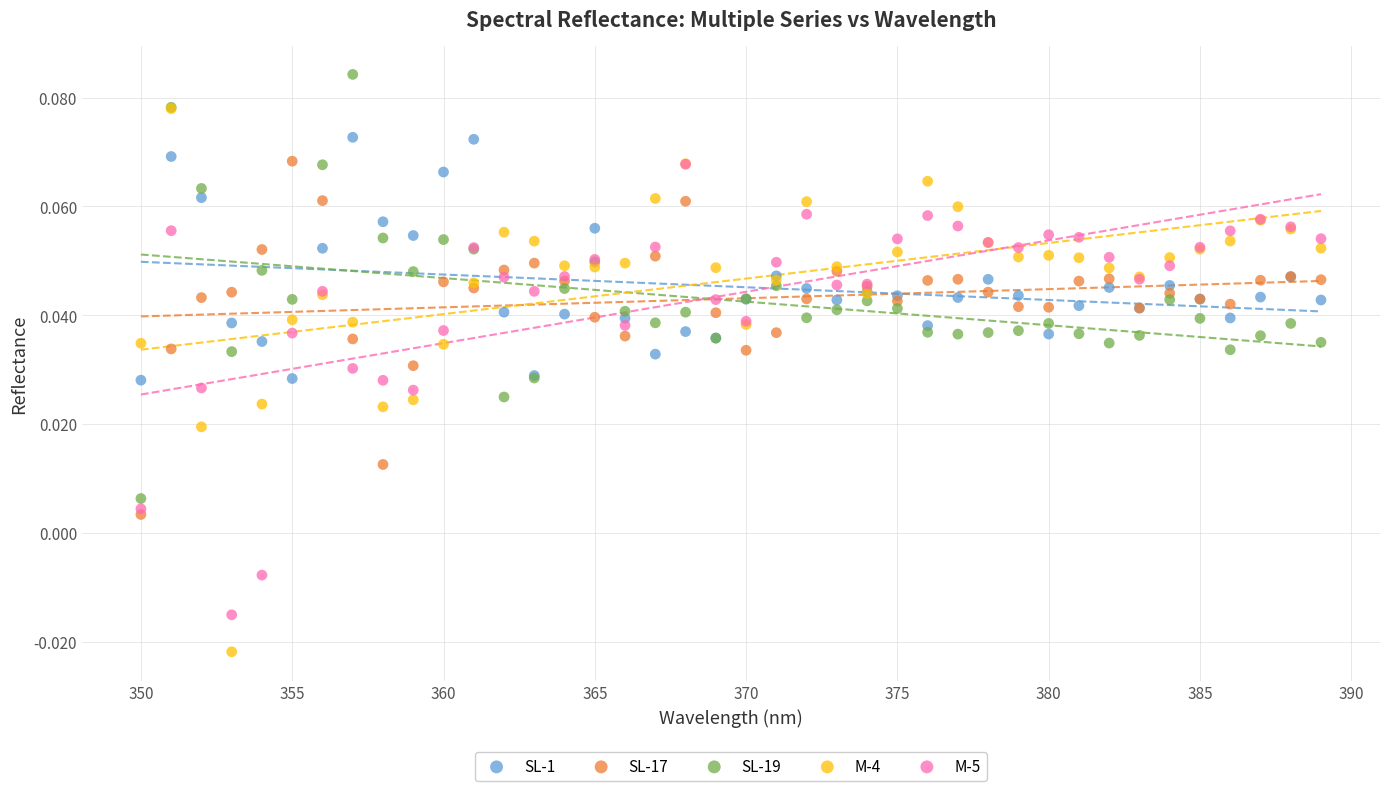

Which series has the largest Y range (max minus min)?

M-4